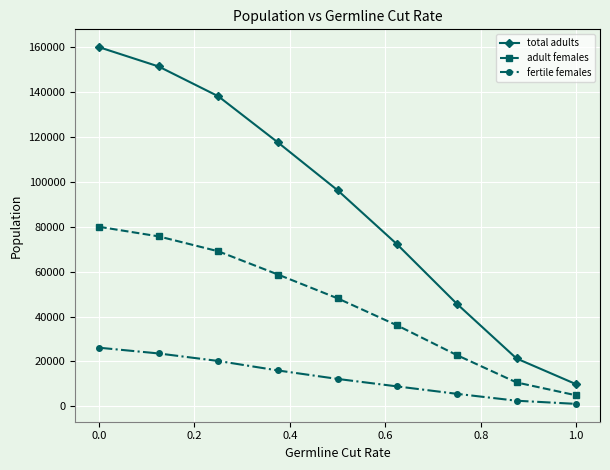

How many values in the total adults series are below 96234?

4